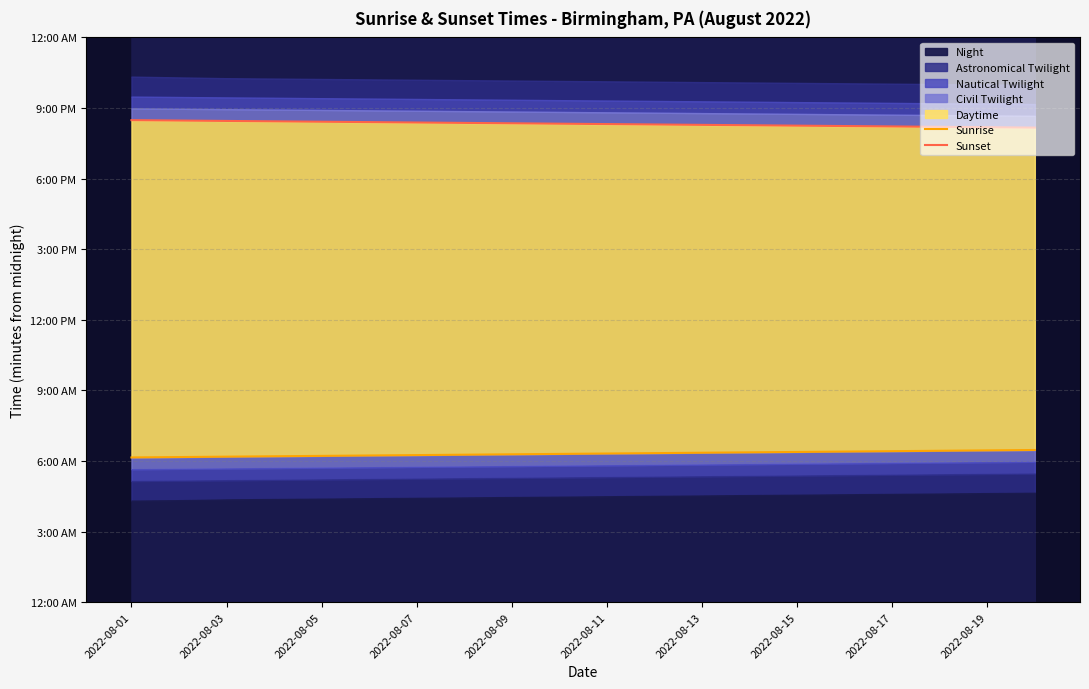

Reading right to left, transcribe all the data shown in this chart.

Sunrise: 388	387	386	385	384	383	382	381	380	379	378	377	376	375	374	373	372	371	370	369
Sunset: 1210	1211	1212	1213	1214	1215	1216	1217	1218	1219	1220	1221	1222	1223	1224	1225	1226	1227	1228	1229